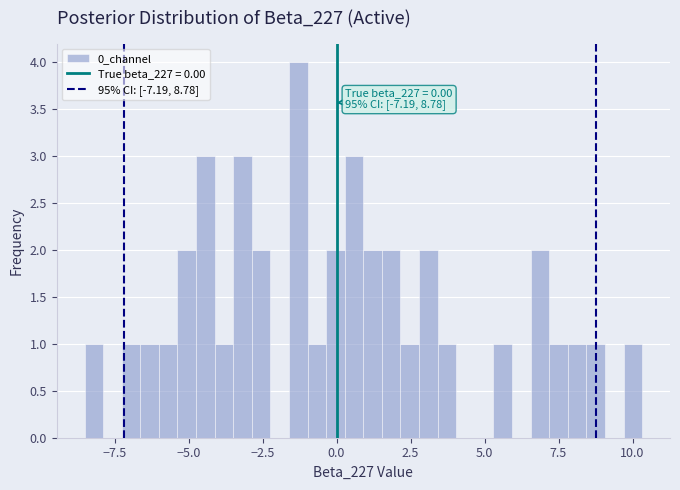

Around what value on the x-axis is the tallest bar? Give the approximate position of its centre, as read against the axis.

-1.5